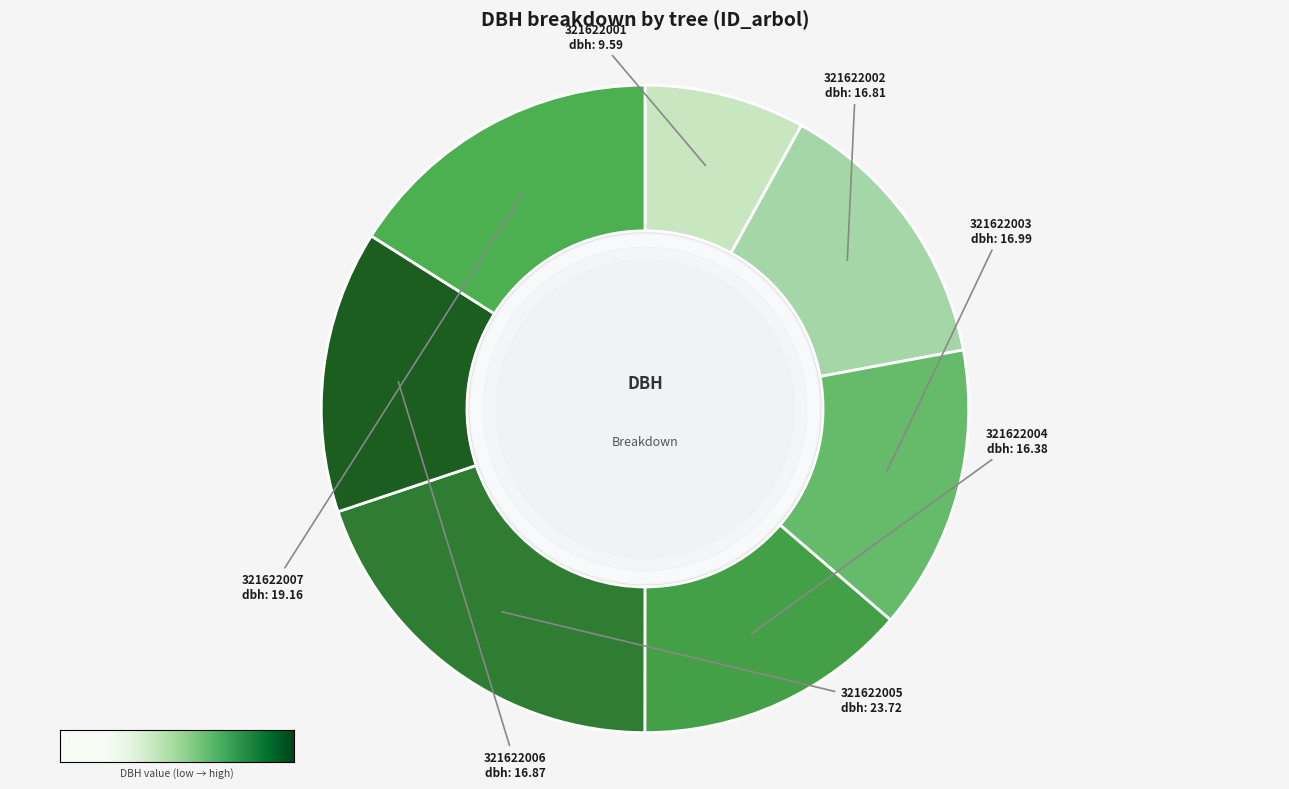

The 321622005 slice represents 20% of the pie. True or false?

True